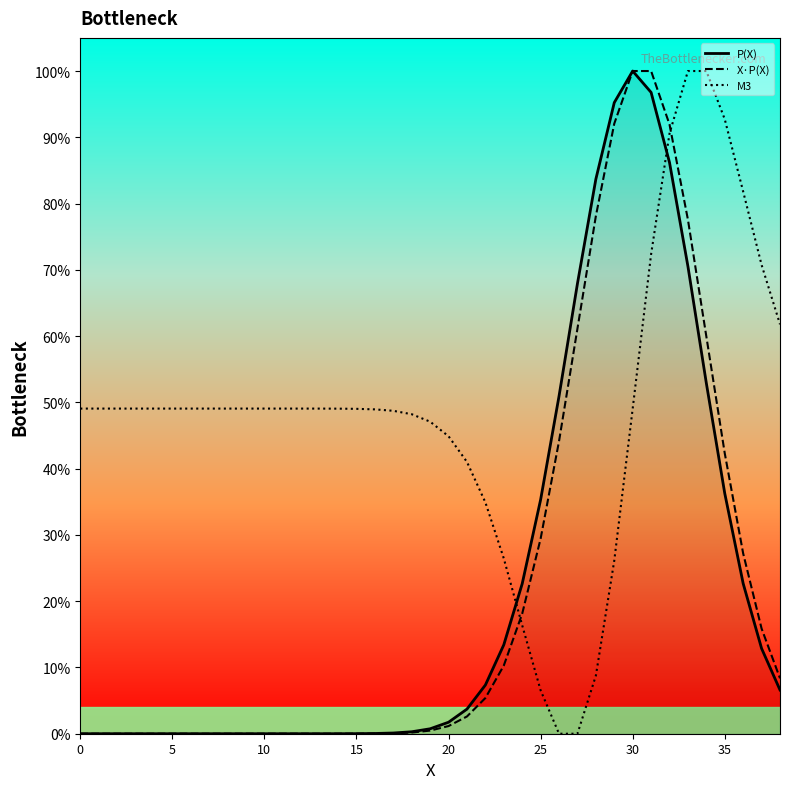

After their last crossing, which series has the higher values: X·P(X) or M3?

M3